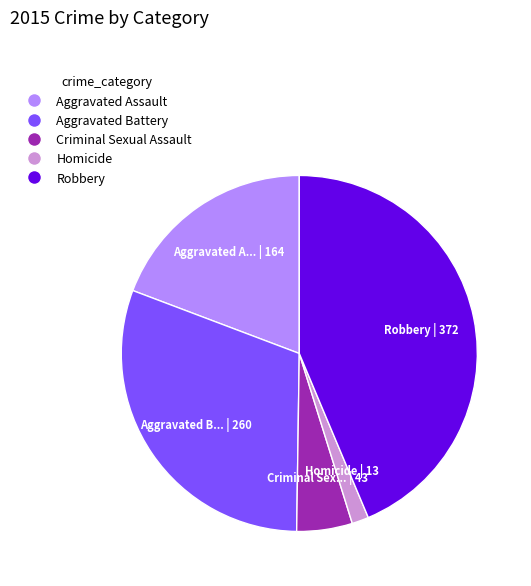

How many segments does this pie chart have?

5